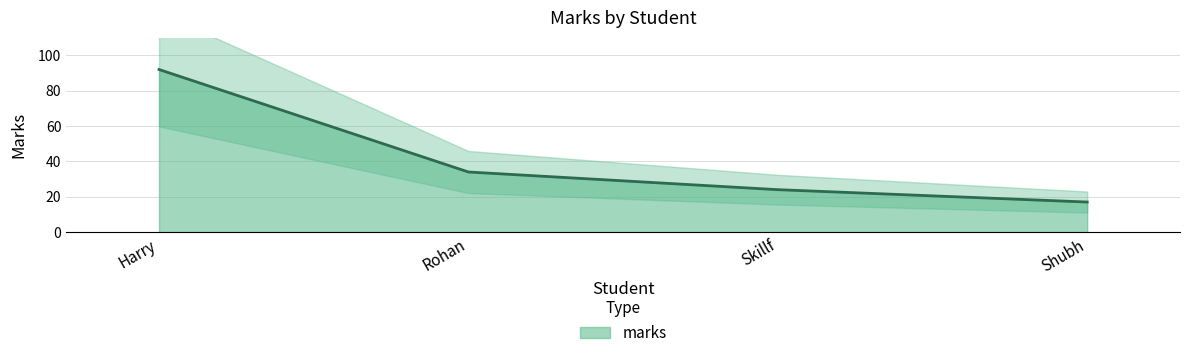

Rank the categories by value from highest to lowest.

Harry, Rohan, Skillf, Shubh